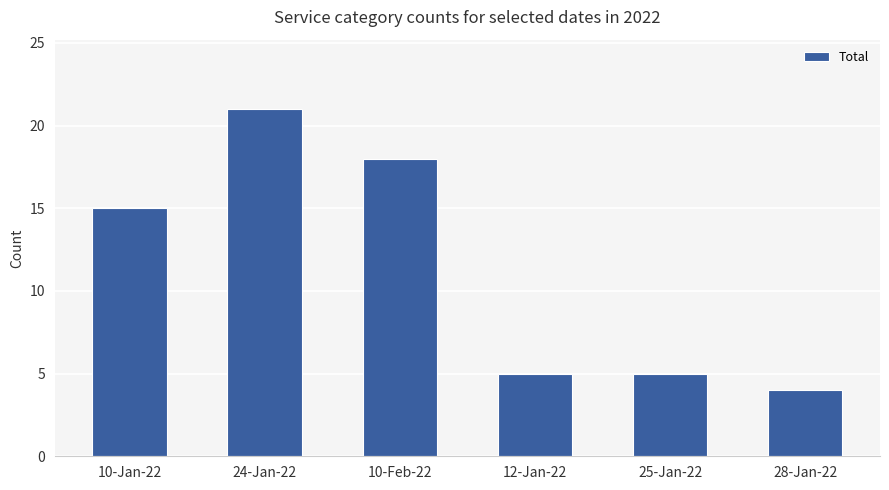

Approximately how many times larger is the value at 10-Jan-22 compared to 10-Feb-22?

0.8